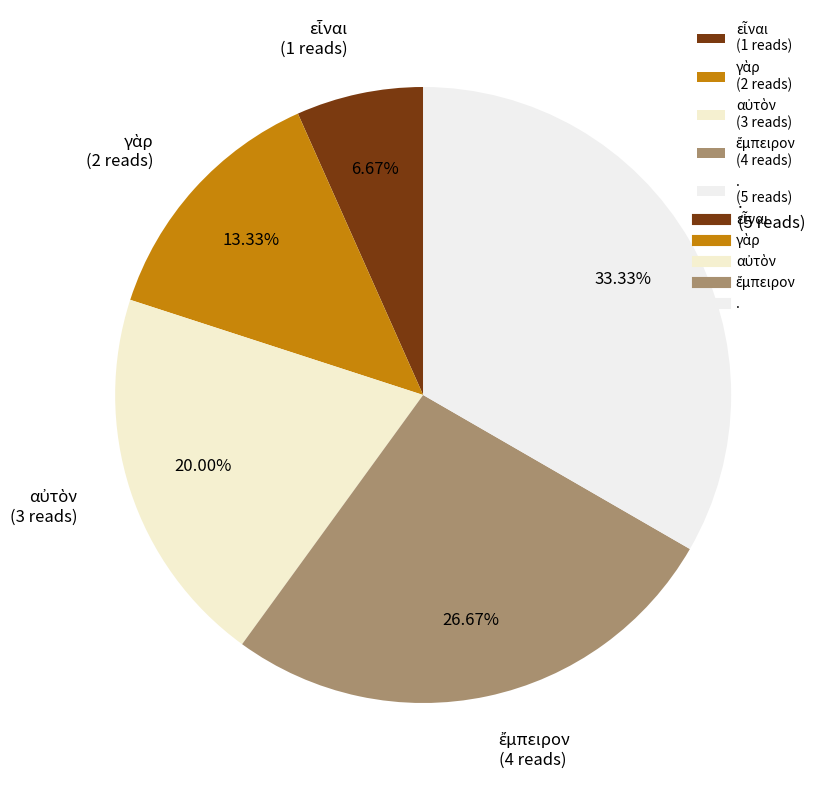

Does any single category account for the majority?

No